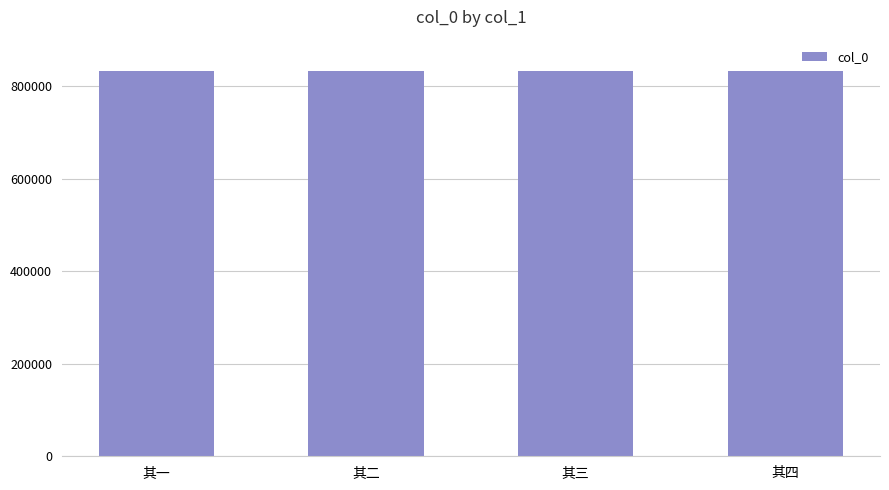

What is the label of the 2nd bar from the right?

其三